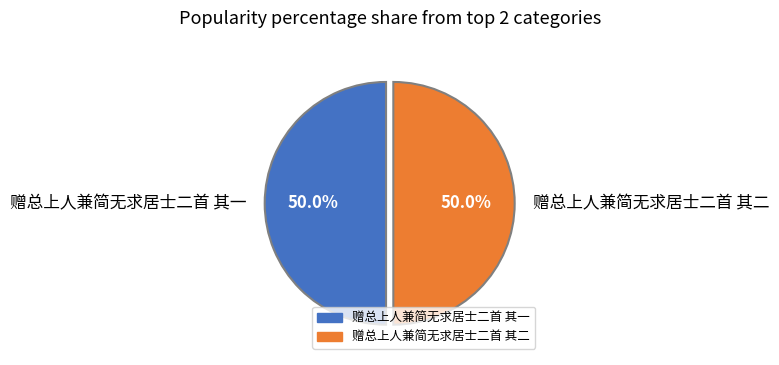

Approximately how many times larger is the value at 赠总上人兼简无求居士二首 其二 compared to 赠总上人兼简无求居士二首 其一?

1.0